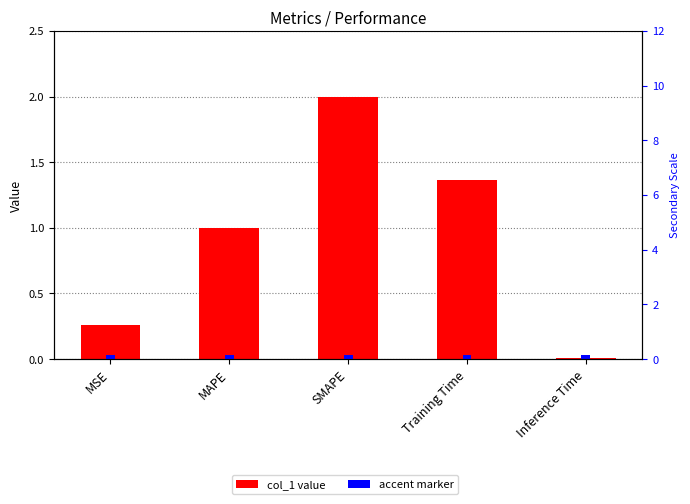

At which label does col_1 reach its minimum?

Inference Time